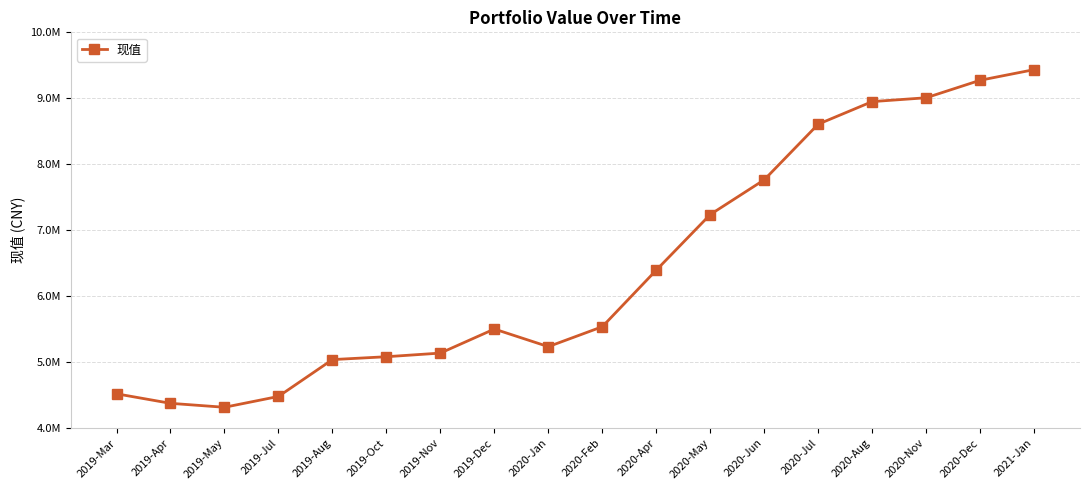

Rank the categories by value from lowest to highest.

2019-May, 2019-Apr, 2019-Jul, 2019-Mar, 2019-Aug, 2019-Oct, 2019-Nov, 2020-Jan, 2019-Dec, 2020-Feb, 2020-Apr, 2020-May, 2020-Jun, 2020-Jul, 2020-Aug, 2020-Nov, 2020-Dec, 2021-Jan